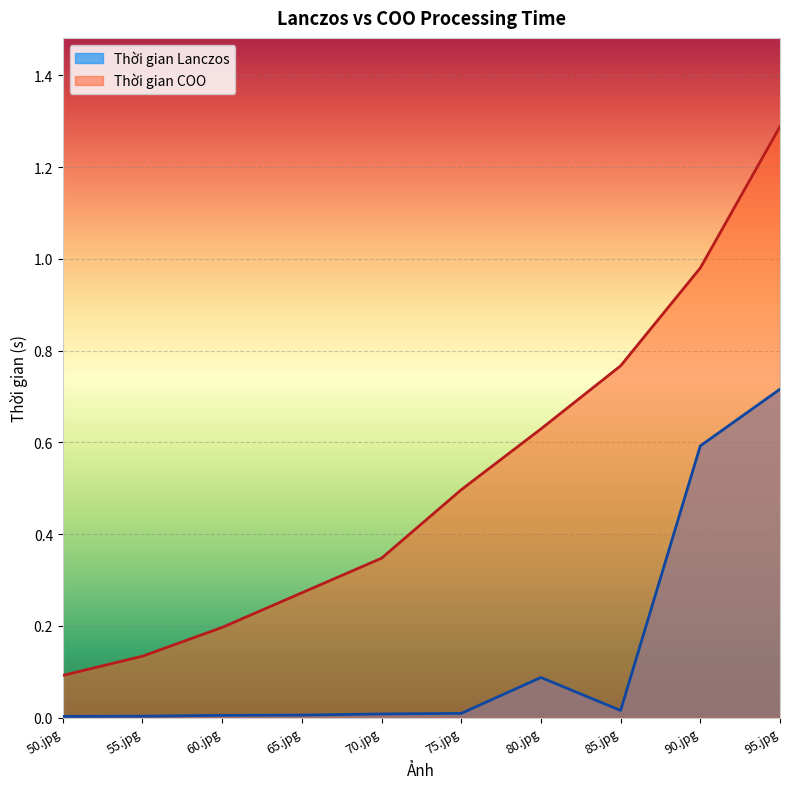

True or false: Thời gian COO and Thời gian Lanczos cross at least once.

False